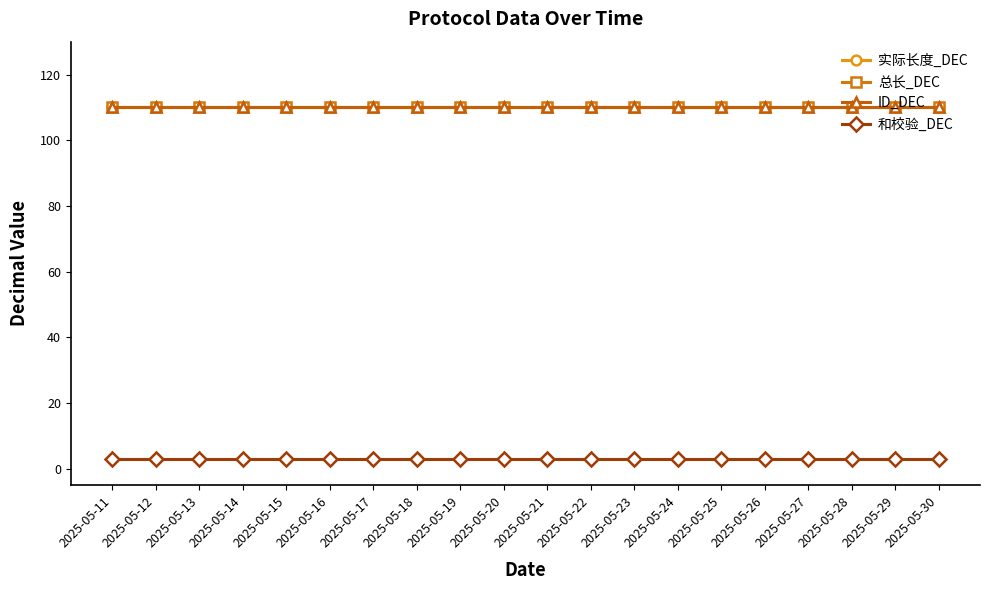

Which series changed the most between 2025-05-16 and 2025-05-23?

实际长度_DEC